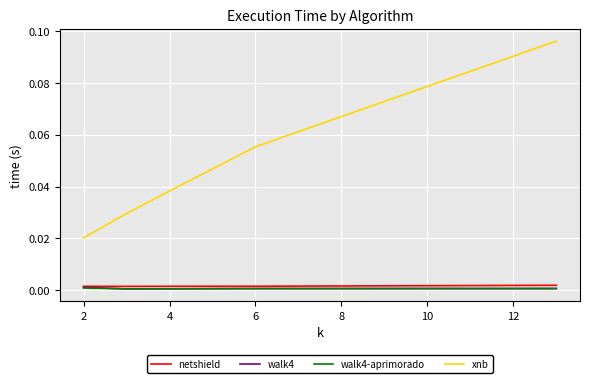

True or false: walk4 and xnb cross at least once.

False